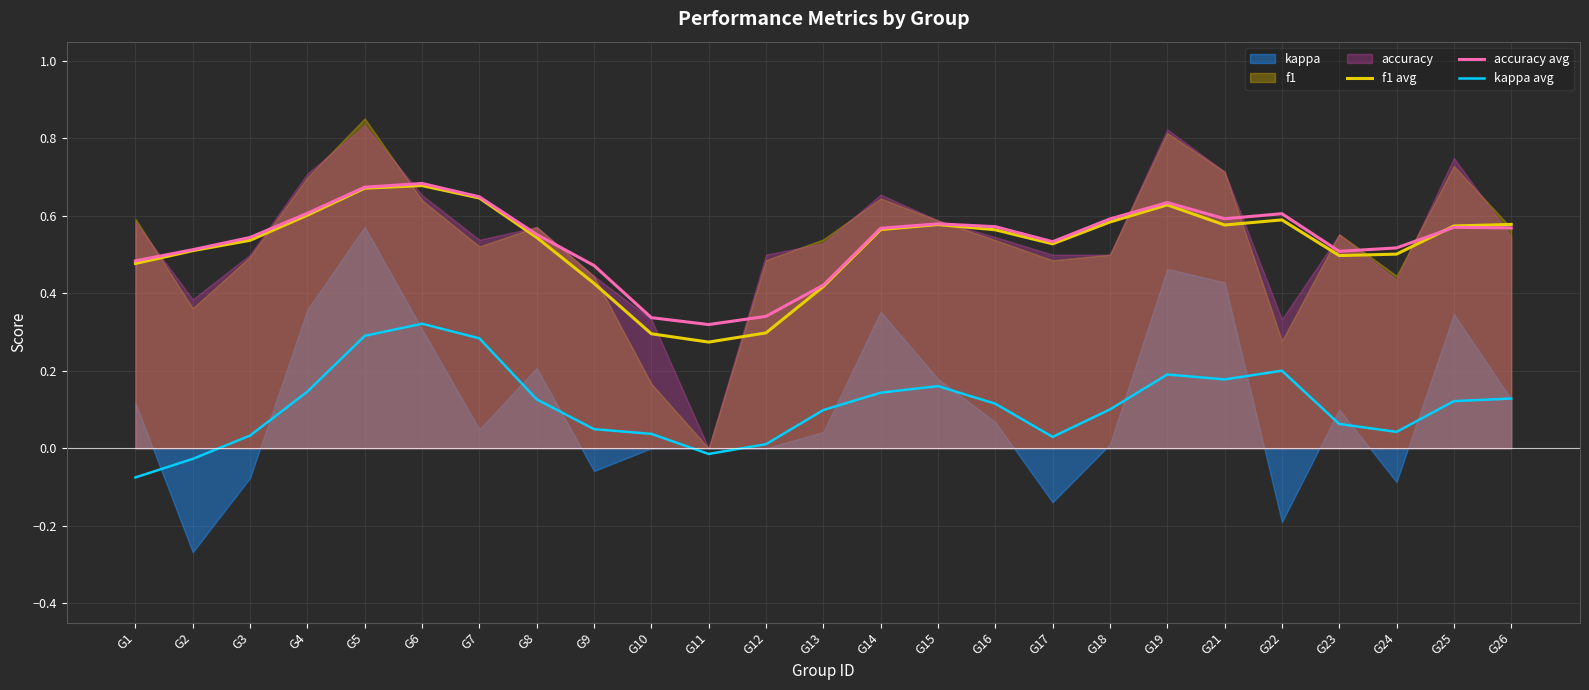

What value does the f1 avg series have at G15?

0.6